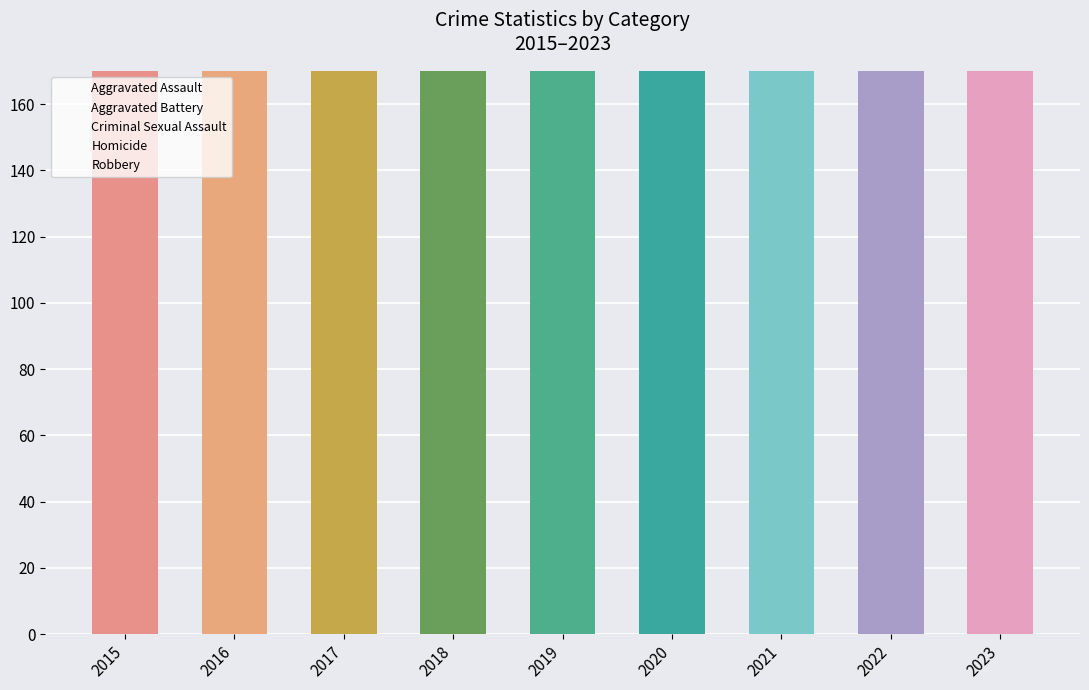

What is the sum of all Criminal Sexual Assault values?

152